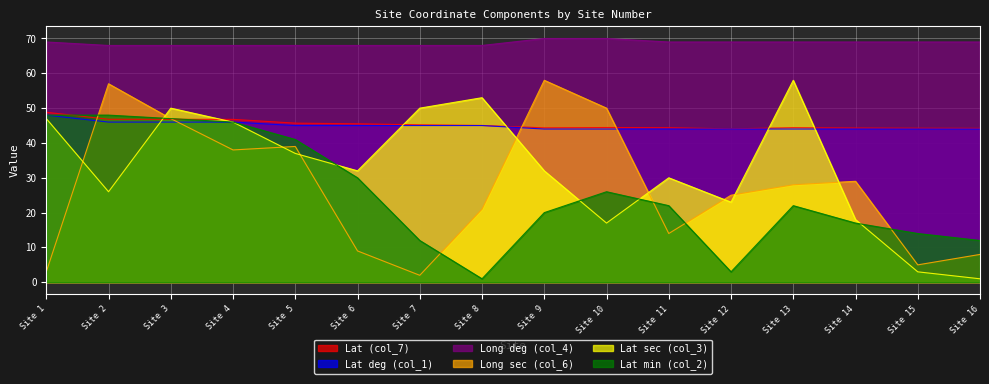

Which series has the largest total across all categories?

Long deg (col_4)